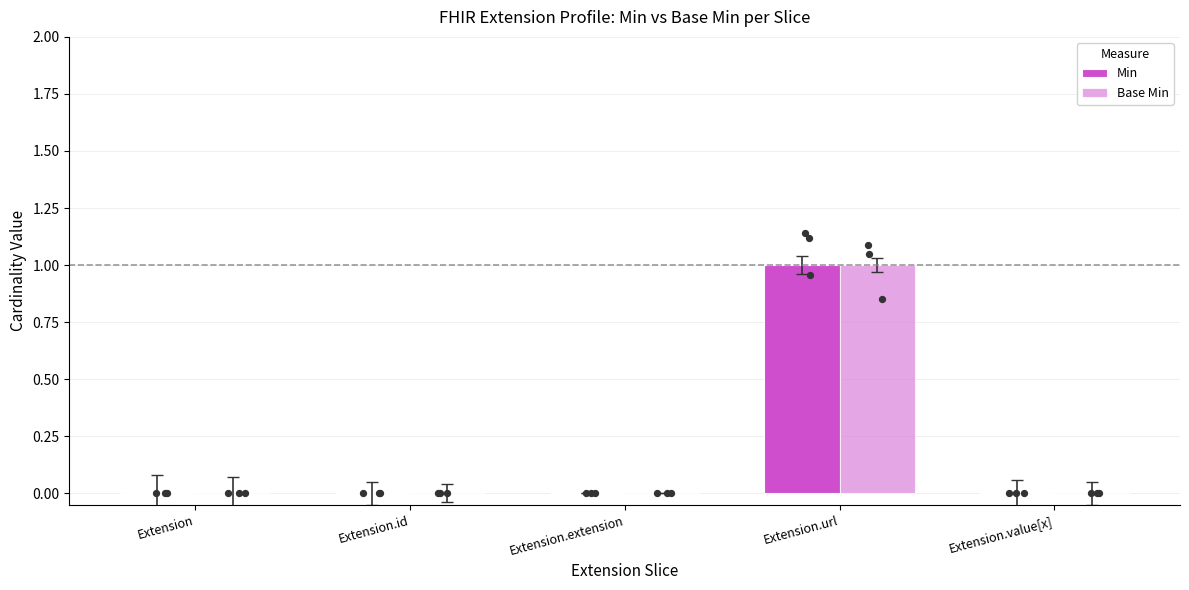

At which category is the sum across all series the highest?

Extension.url